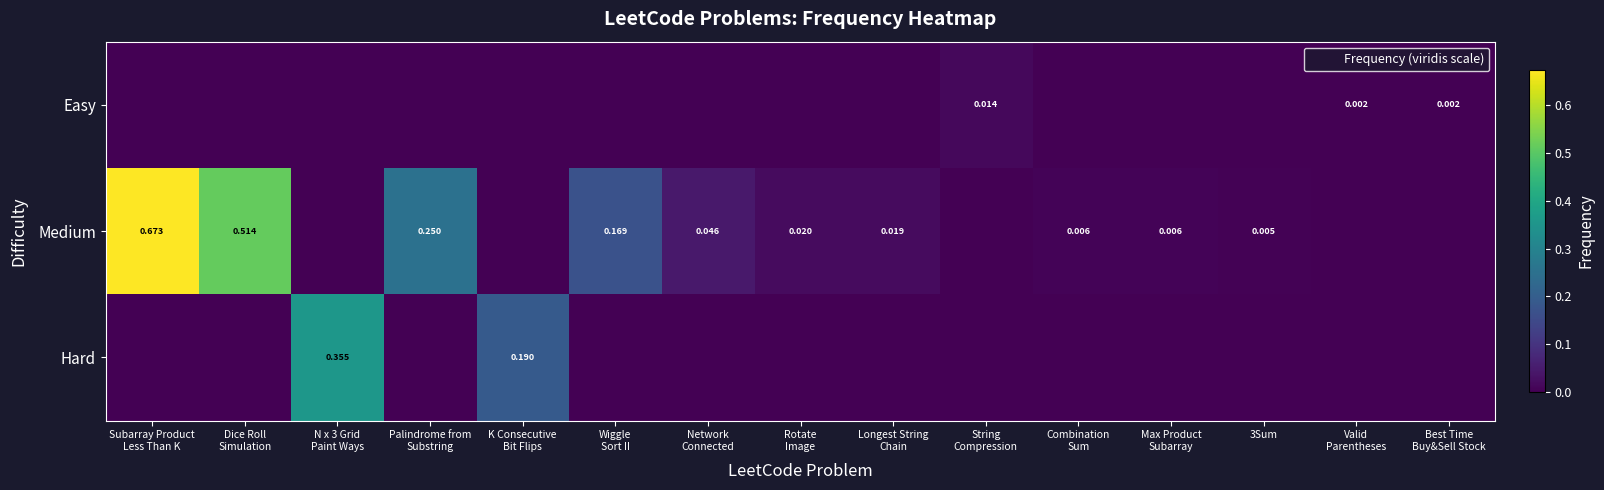

Is the value of Hard at Best Time Buy&Sell Stock greater than the value of Medium at String Compression?

No